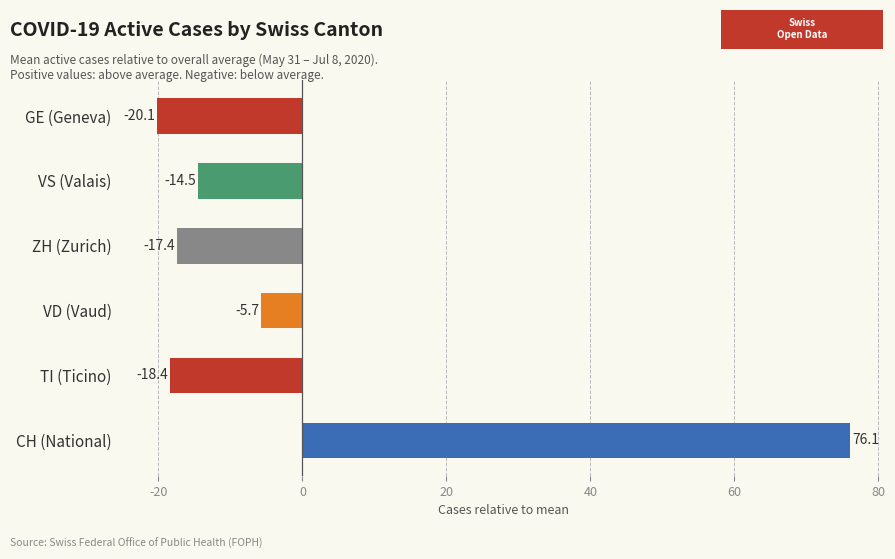

What is the difference between the values at CH (National) and ZH (Zurich)?

93.5